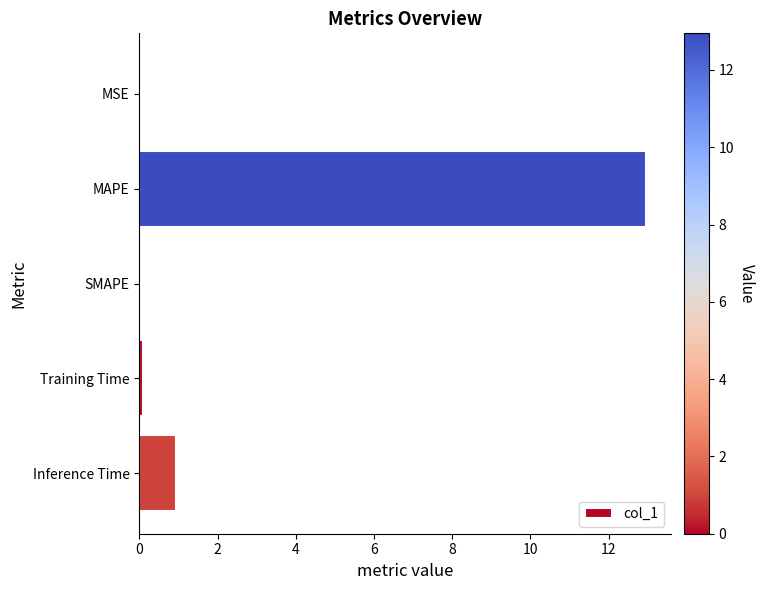

At which category does the chart reach its peak across all series?

MAPE